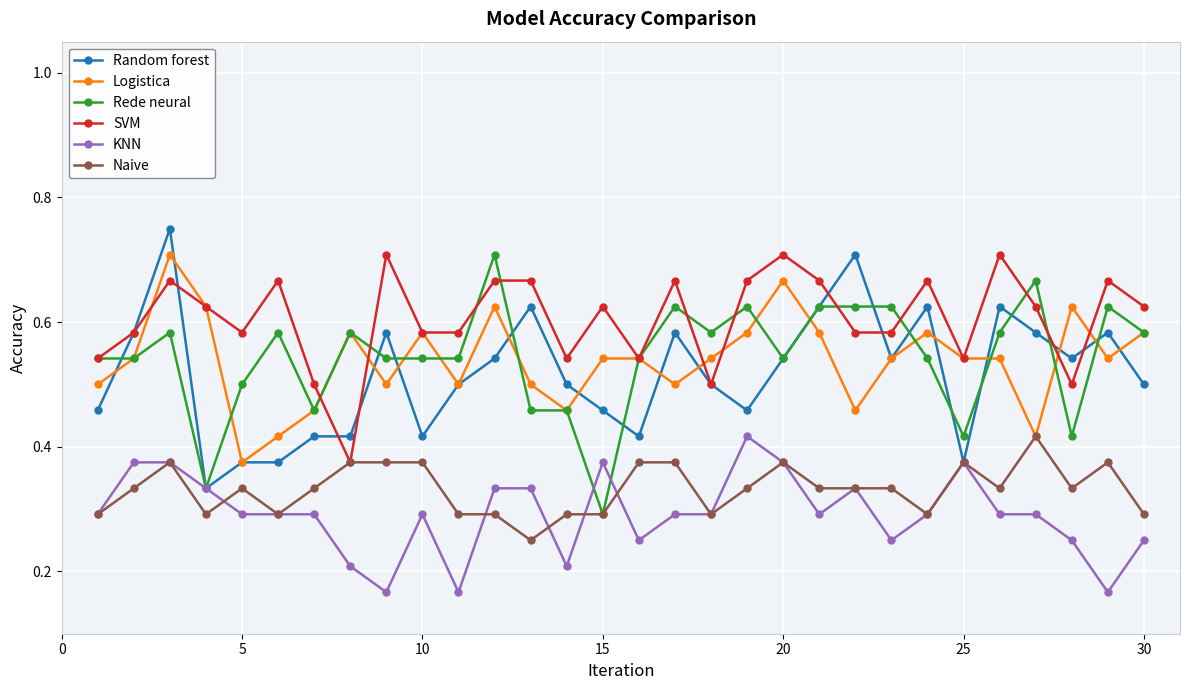

How many distinct data groups are displayed?

6